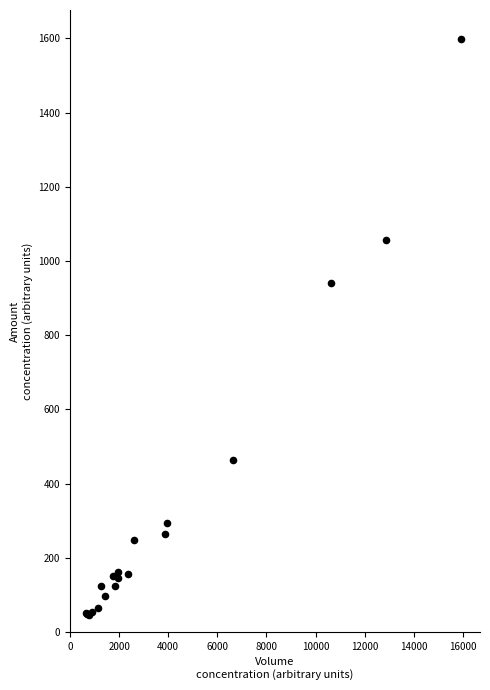

What Y value in the scatter plot is closest to 822?

941.5